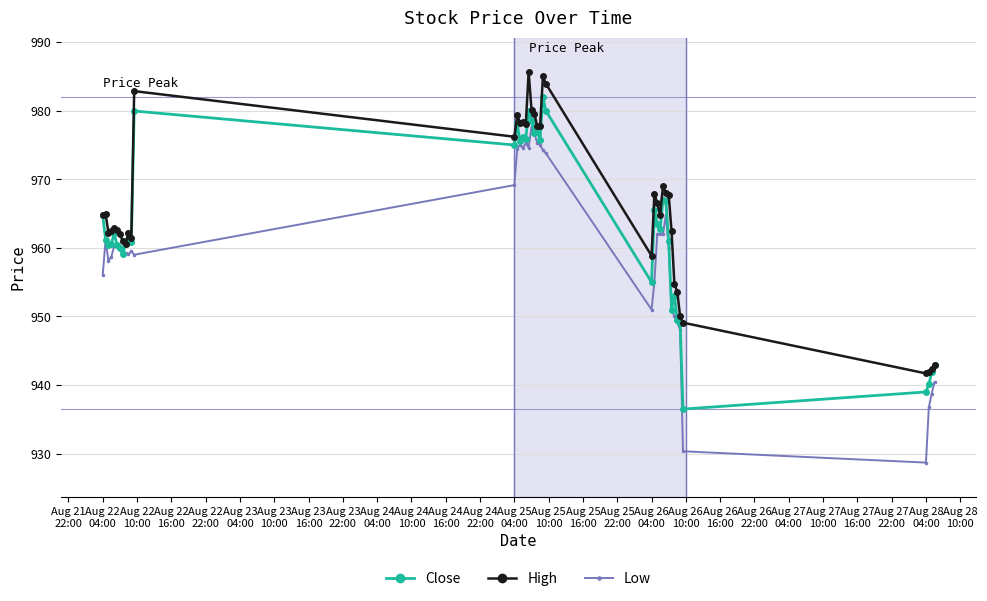

Which series has the largest range (max minus min)?

Low